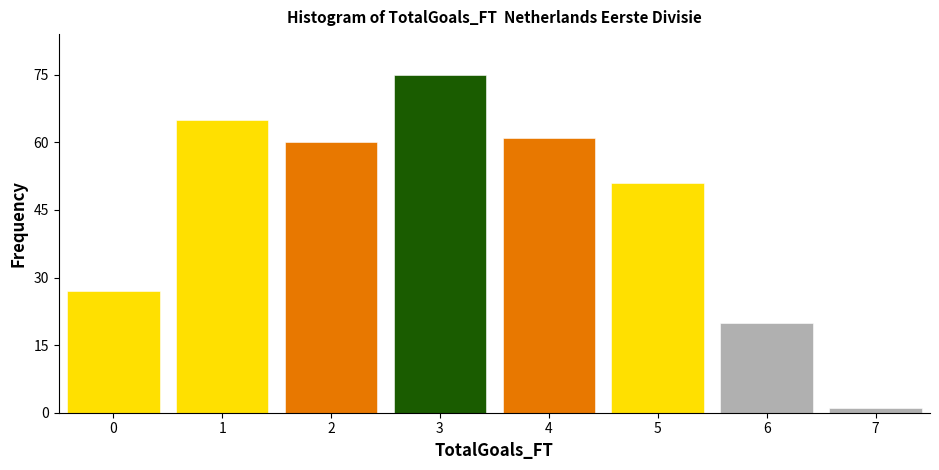

Reading left to right, list every bar in this chart as the range it spans on the x-axis followed by its height. The values are not printed on the chart, so give them approximately, as read against the axis.

-0.5 to 0.5: 28
0.5 to 1.5: 66
1.5 to 2.5: 60
2.5 to 3.5: 76
3.5 to 4.5: 62
4.5 to 5.5: 52
5.5 to 6.5: 20
6.5 to 7.5: under 2